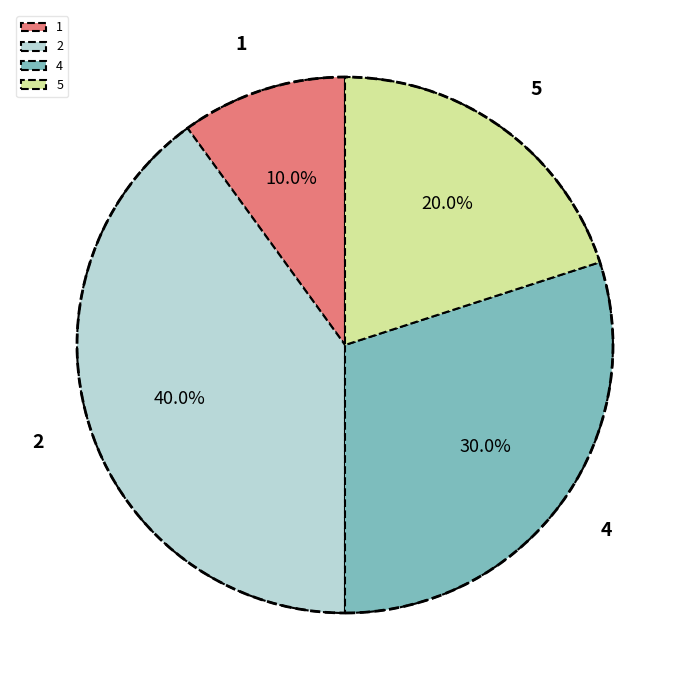

Combined, what portion of the pie is 5 and 2?

60.0%